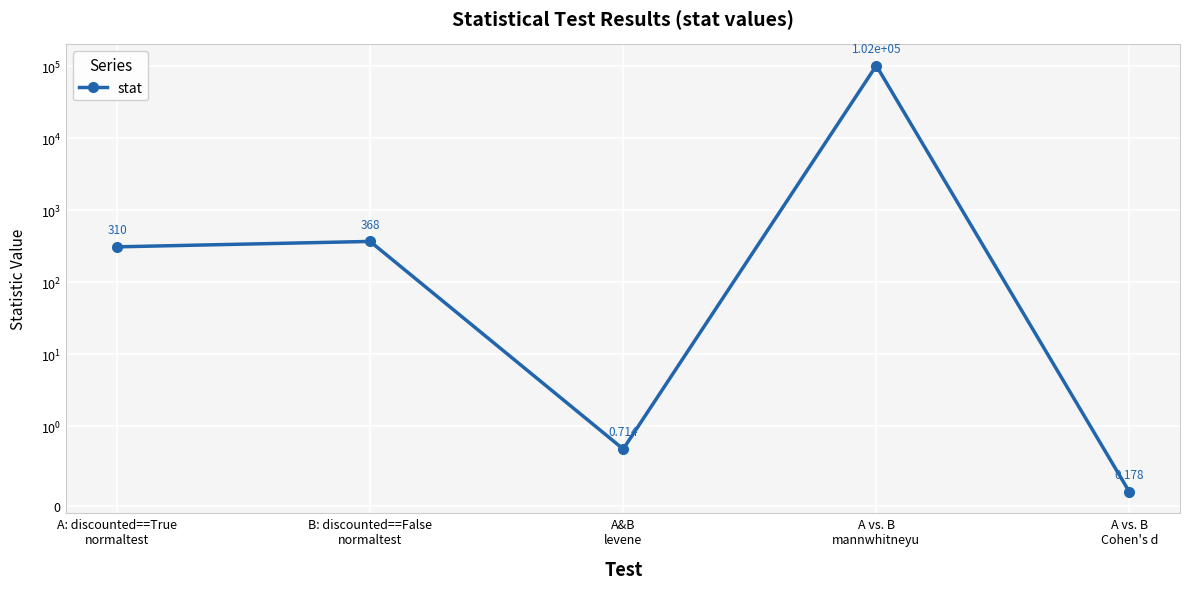

Where does the data first go above 309?

A: discounted==True
normaltest